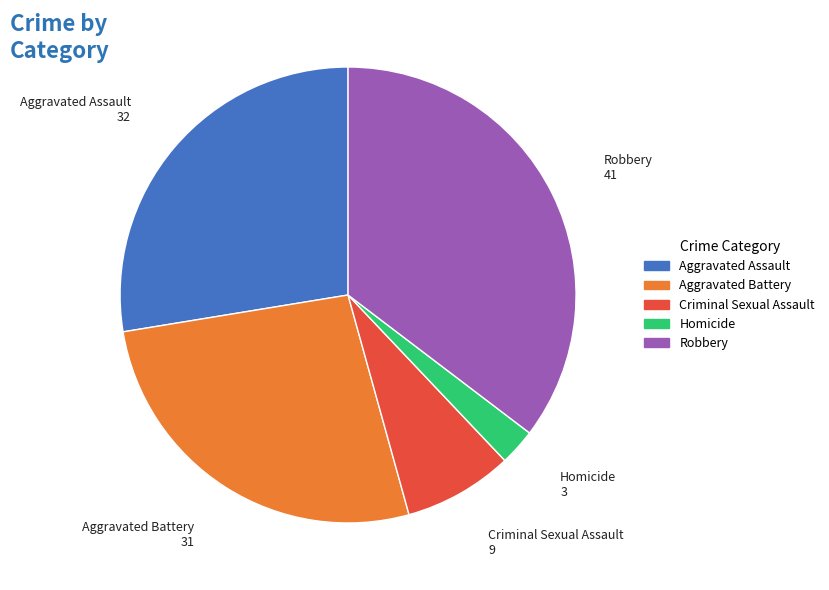

What is the largest slice in the pie chart?

Robbery